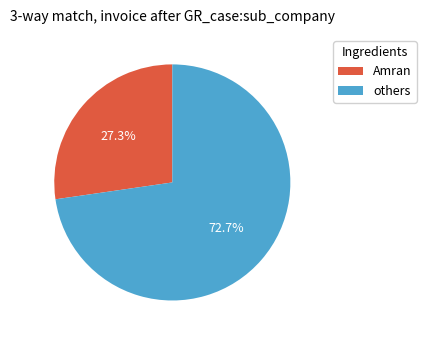

What is the largest slice in the pie chart?

others